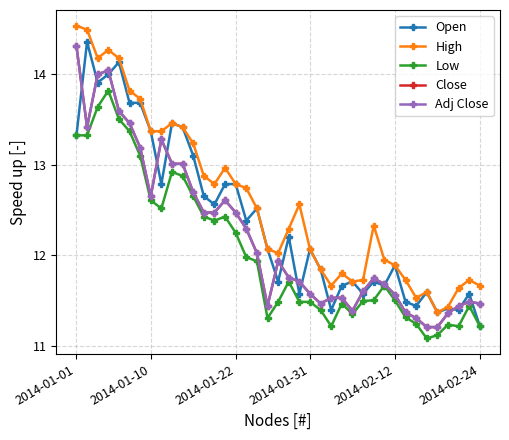

How many interior local valleys does the Low series have?

7